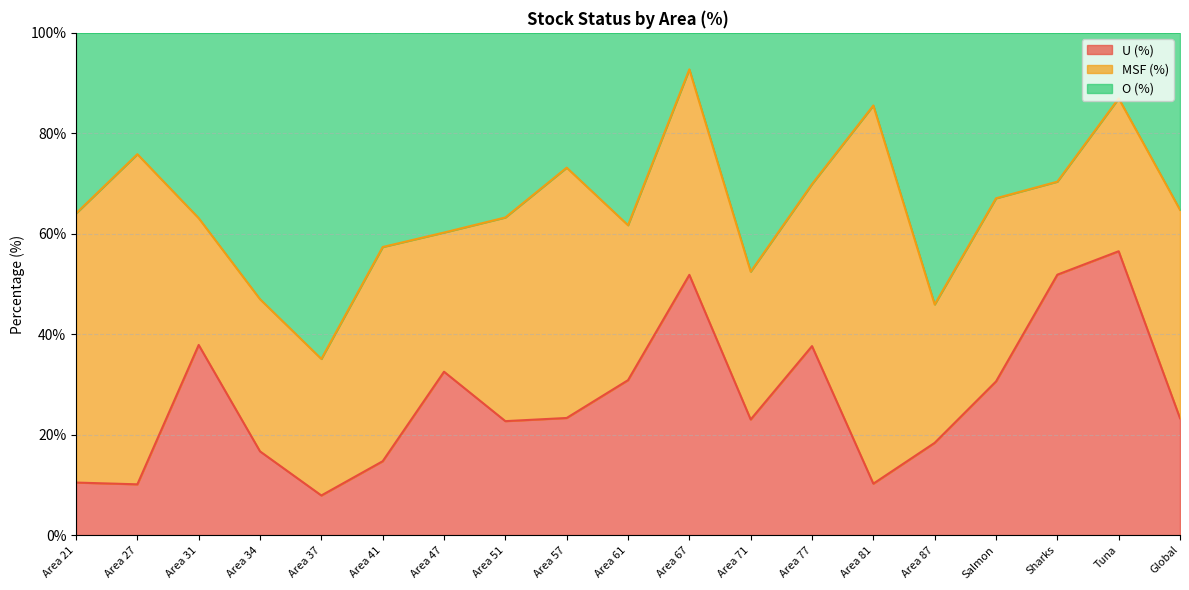

How many lines are shown in the chart?

3